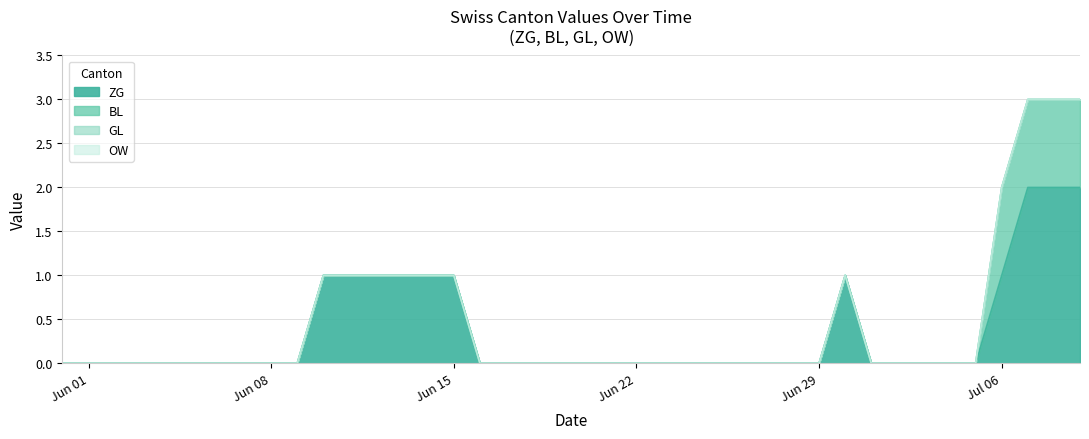

True or false: GL and OW intersect in this chart.

False